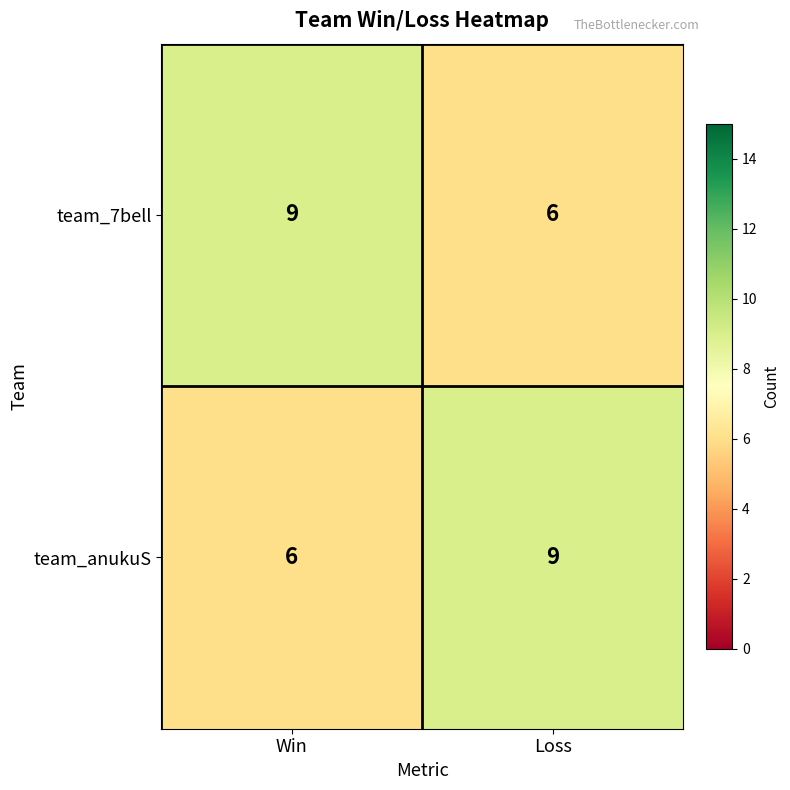

What is the difference between the maximum and minimum values in the team_7bell series?

3